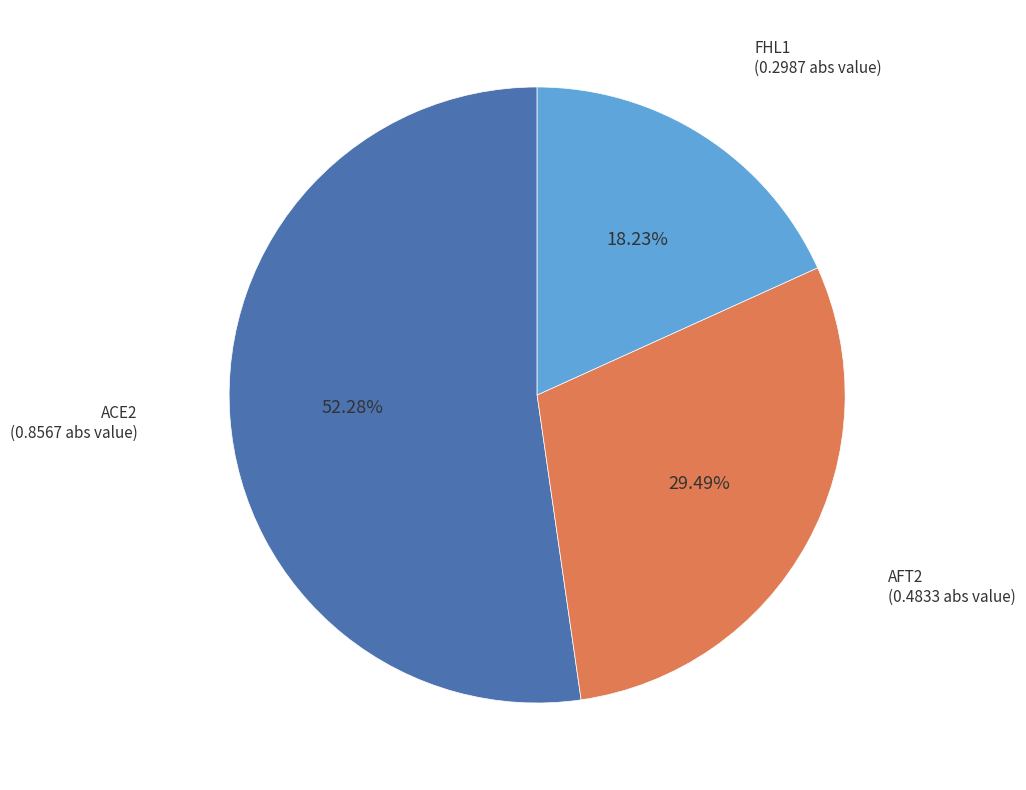

What is the smallest slice in the pie chart?

FHL1